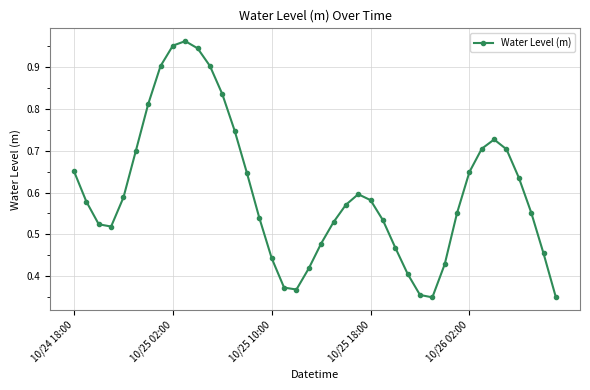

How many interior local peaks (higher than both neighbors) does the data have?

3